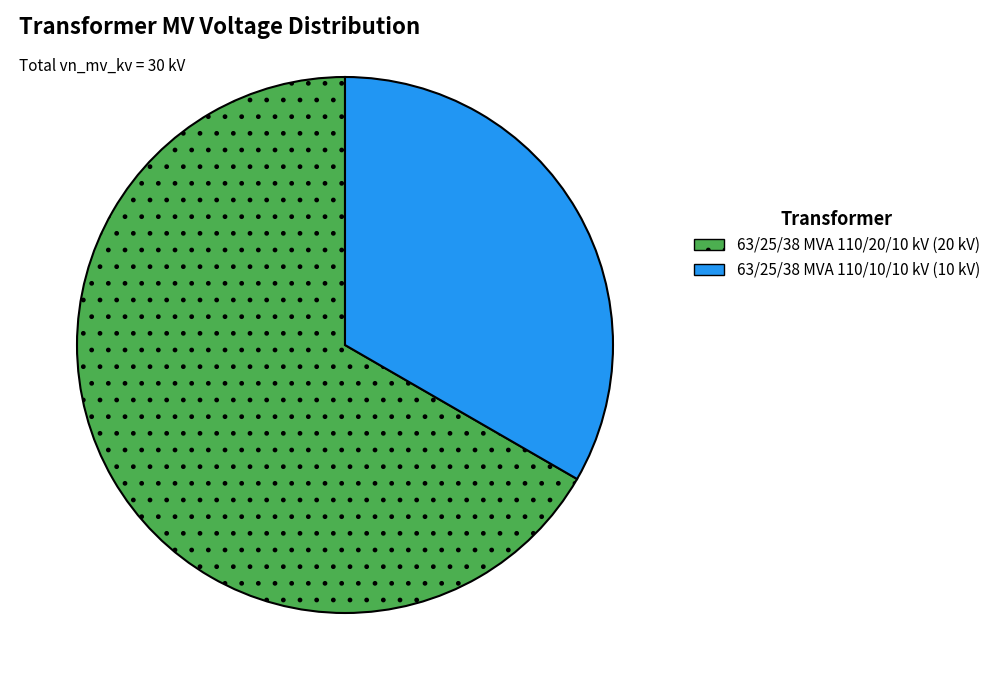

Is there a majority slice in this chart?

Yes